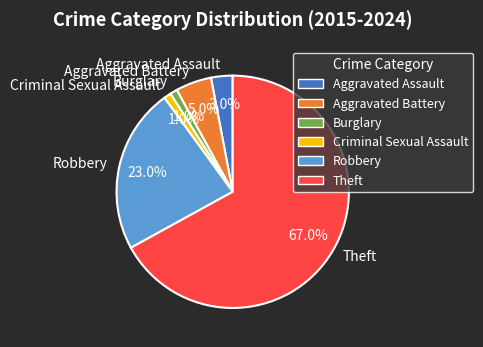

What is the largest slice in the pie chart?

Theft